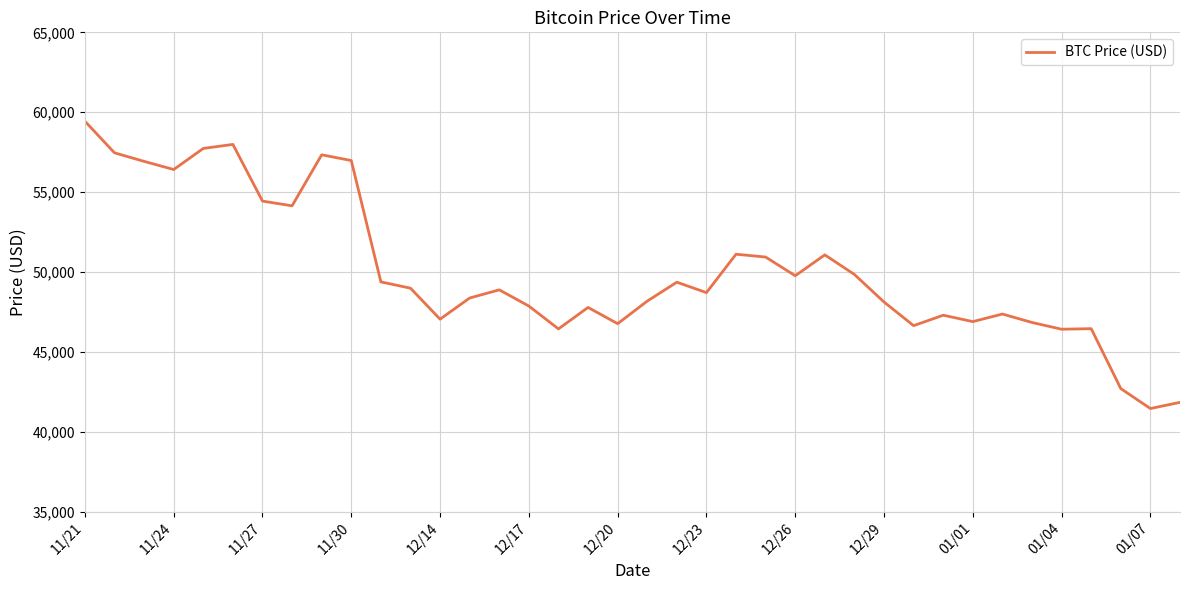

What is the maximum value shown in the chart?

59441